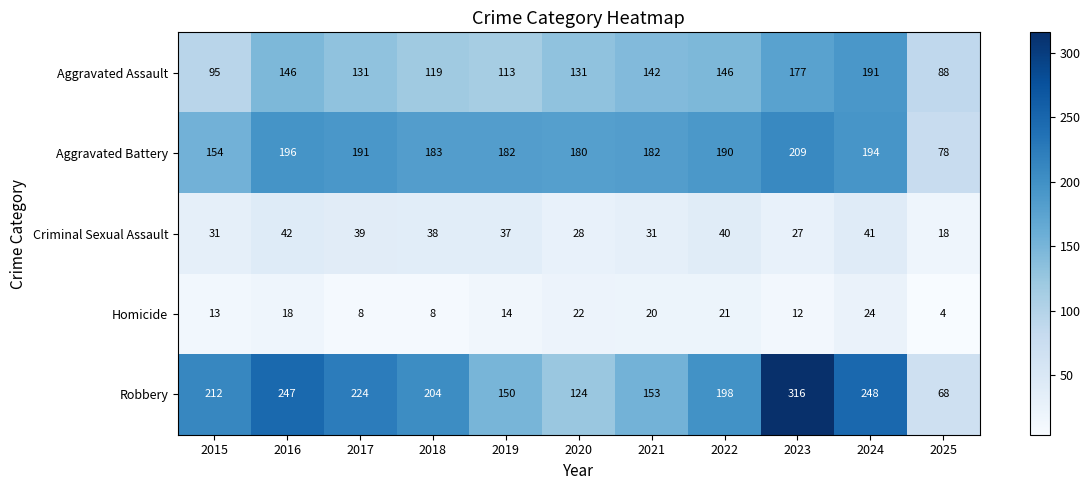

The Homicide series shows 37 at 2024. True or false?

False